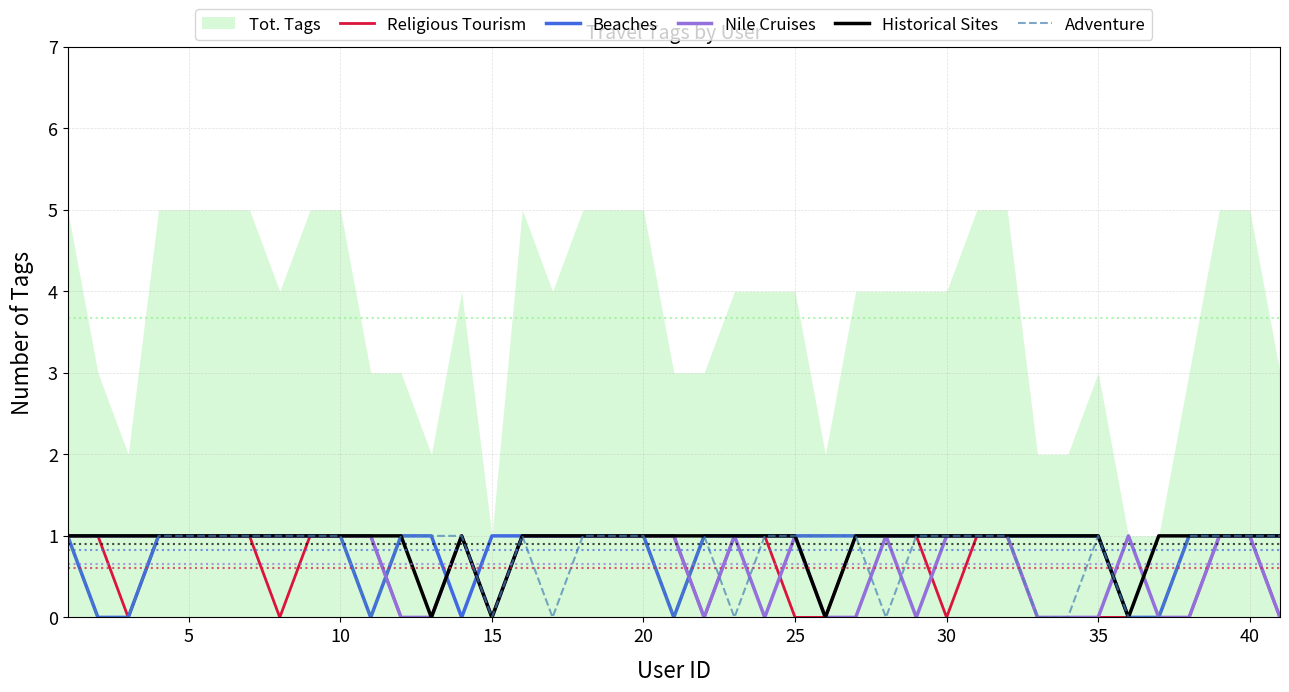

Is it true that Religious Tourism equals 0 at 30?

True